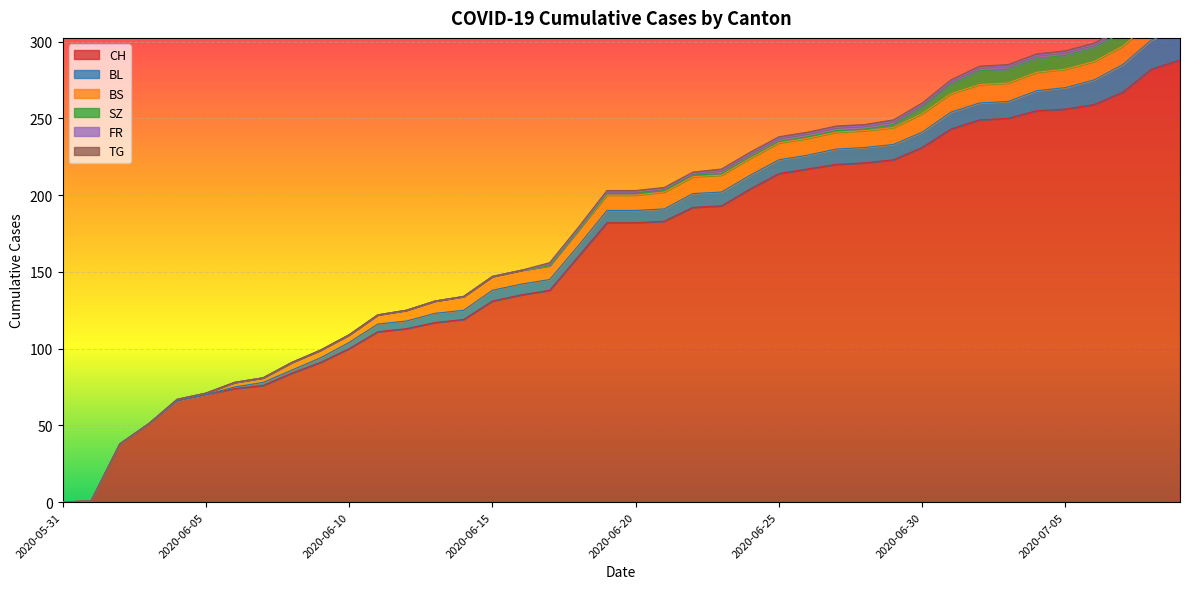

Which category has the highest value in the SZ series?

2020-07-08